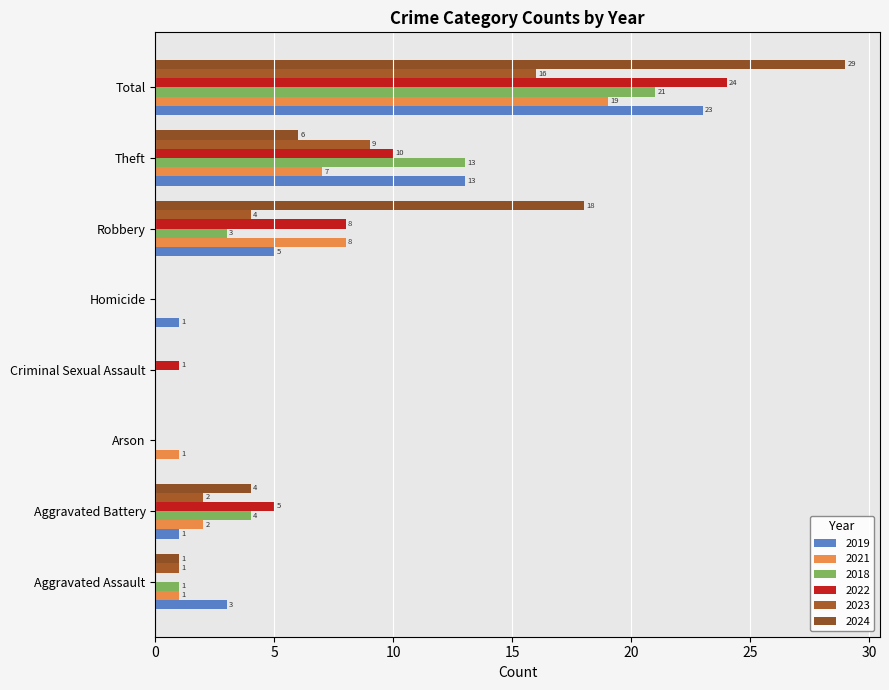

Which series has the largest range (max minus min)?

2024